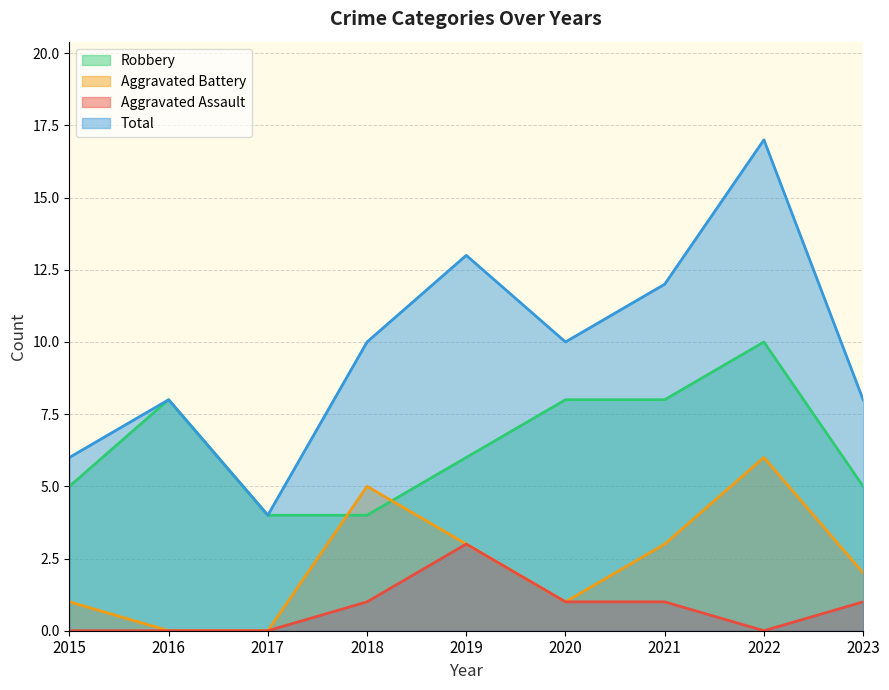

True or false: Total and Aggravated Battery cross at least once.

False